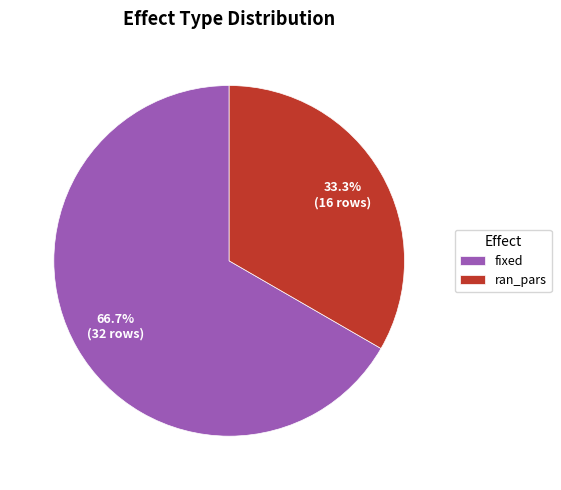

Is fixed the majority of the pie?

Yes